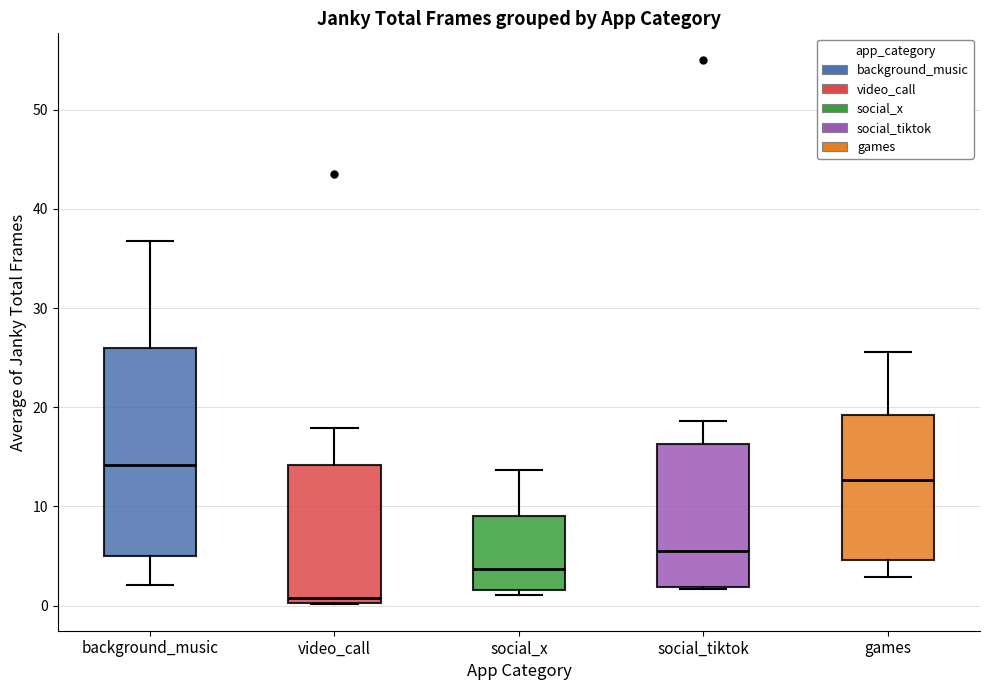

Reading left to right, read every box against the y-axis: the position of its median line, the range the box covers, and the ends of its whiskers. The values are not printed on the chart, so give them approximately, as read against the axis.

background_music: median 14, box 5 to 26, whiskers 2 to 37
video_call: median 1, box 0 to 14, whiskers 0 to 18
social_x: median 4, box 2 to 9, whiskers 1 to 14
social_tiktok: median 5, box 2 to 16, whiskers 2 to 19
games: median 13, box 5 to 19, whiskers 3 to 26